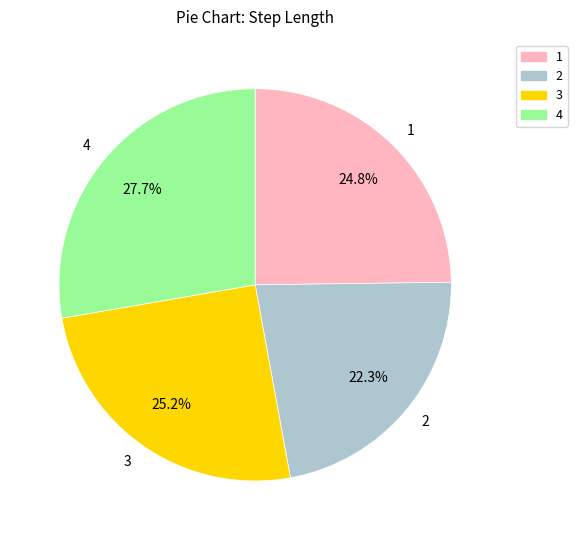

Is there any slice that represents more than half of the pie?

No